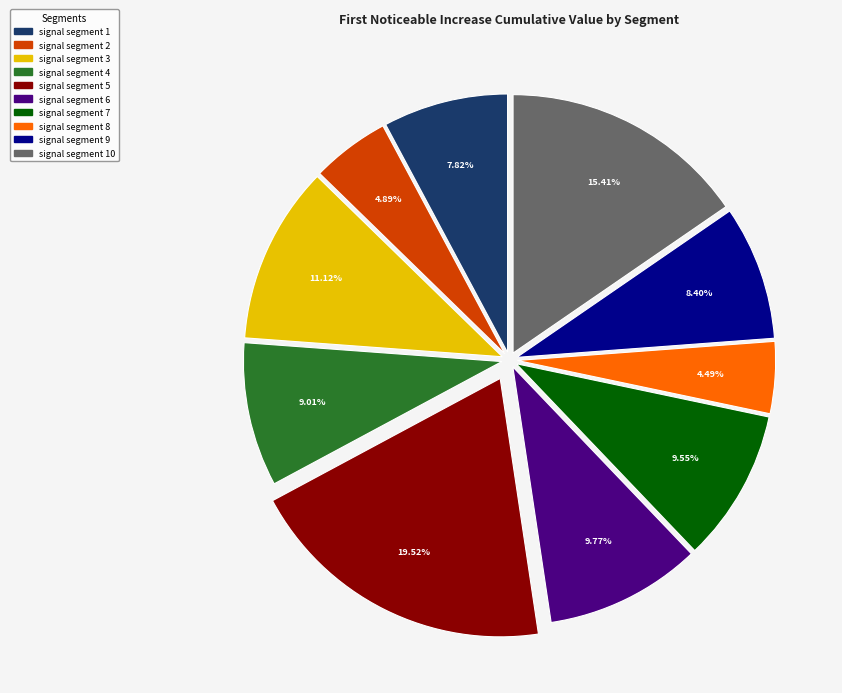

What percentage is NOT represented by signal segment 6?

90.2%